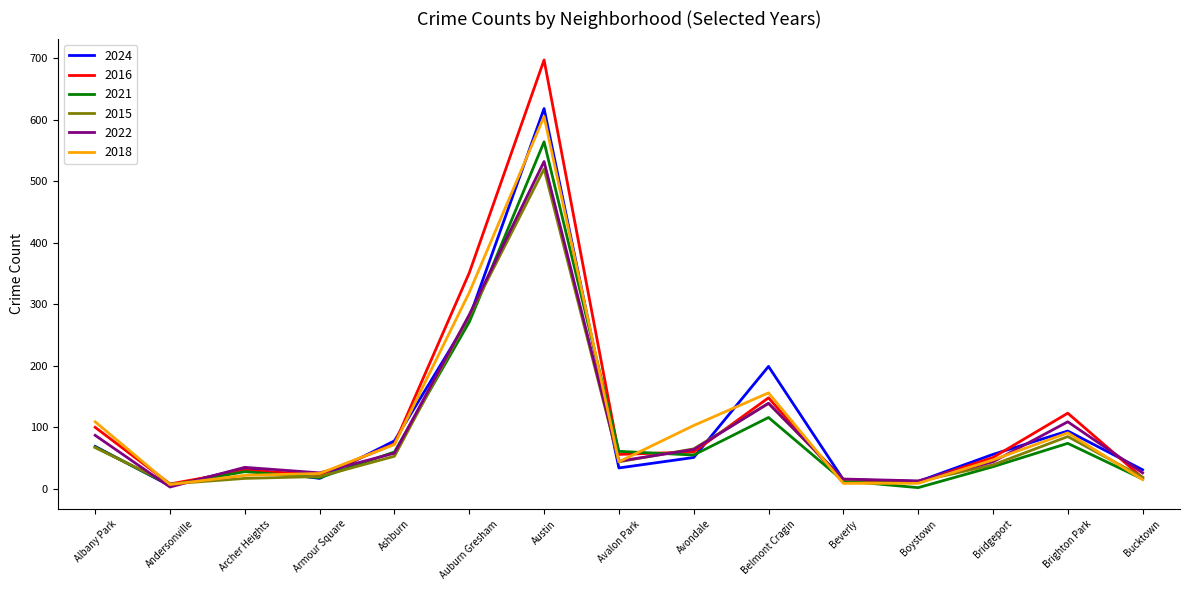

How many series are shown in this chart?

6